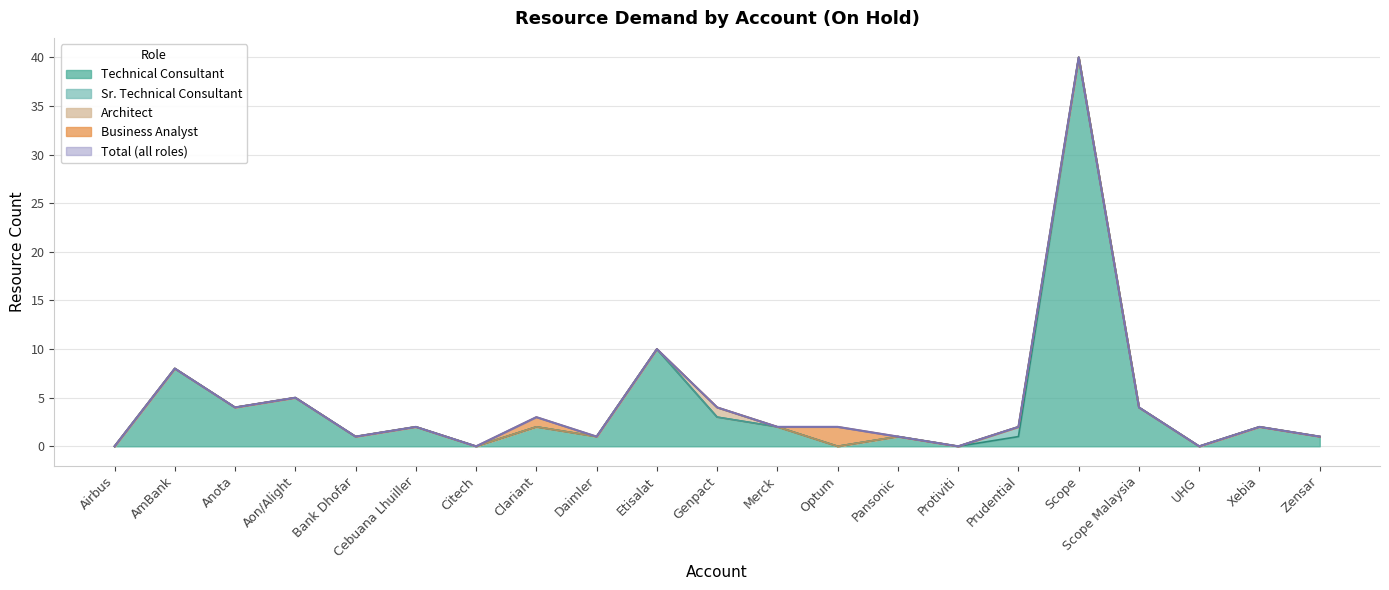

Is the value of Sr. Technical Consultant at Prudential greater than the value of Architect at Protiviti?

Yes